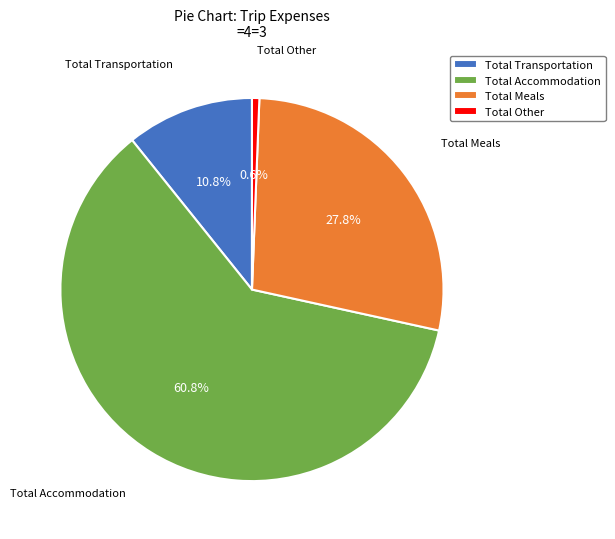

How many slices are in this pie chart?

4